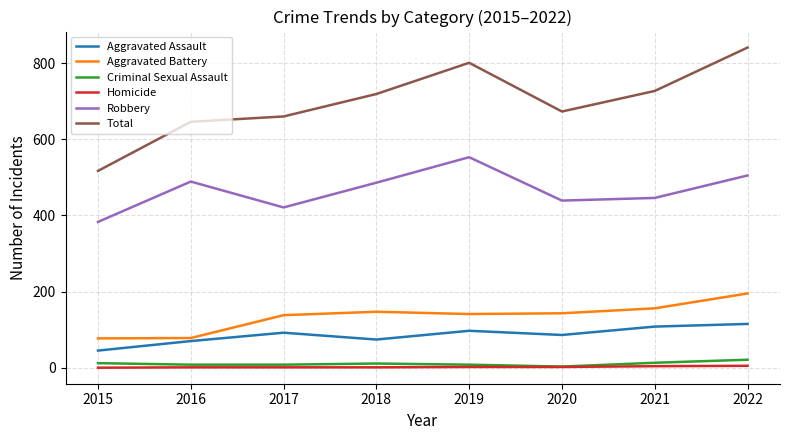

What is the maximum value shown in the chart?

841